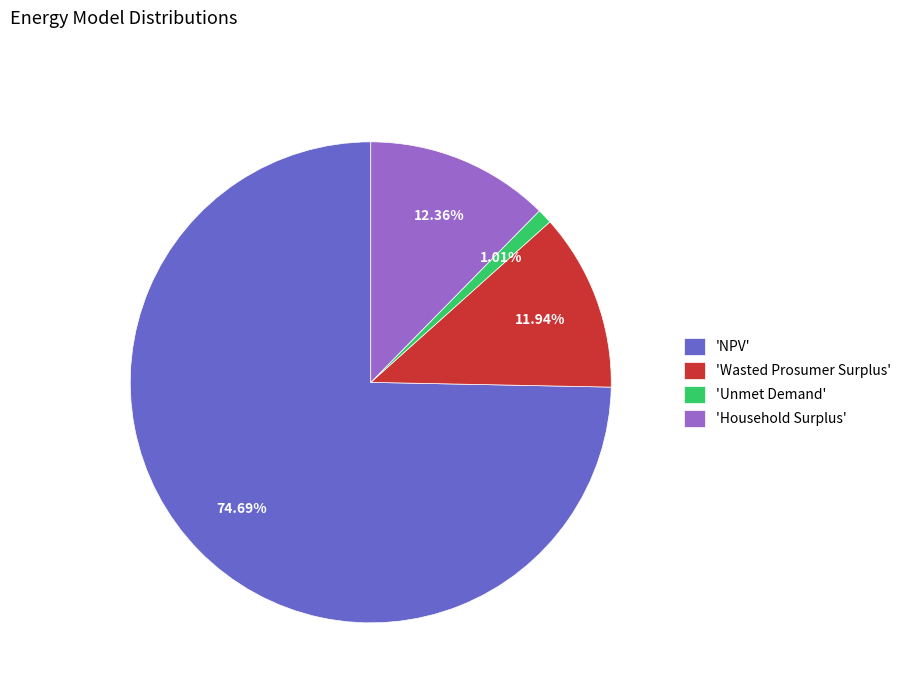

How many slices are in this pie chart?

4